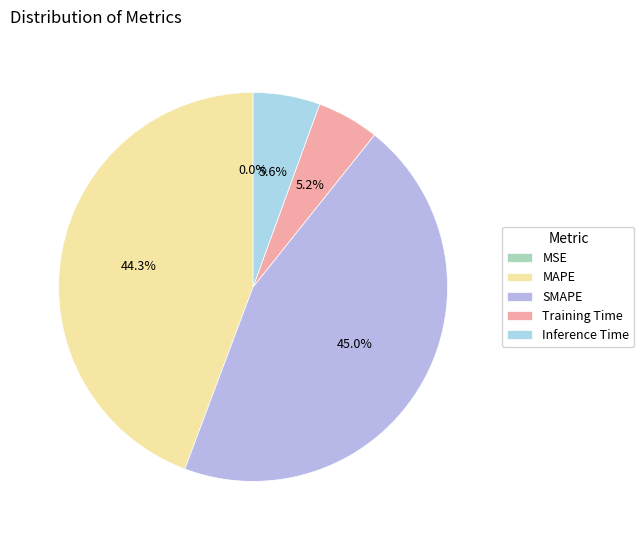

How many segments does this pie chart have?

5